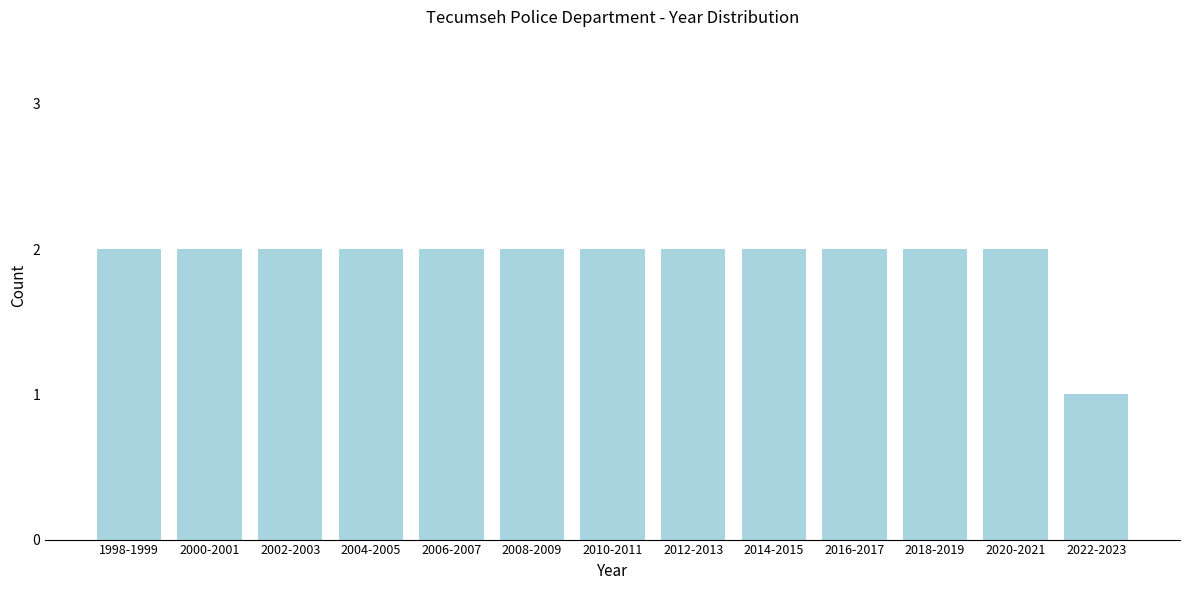

Reading left to right, extract all data points from this chart.

2	2	2	2	2	2	2	2	2	2	2	2	1